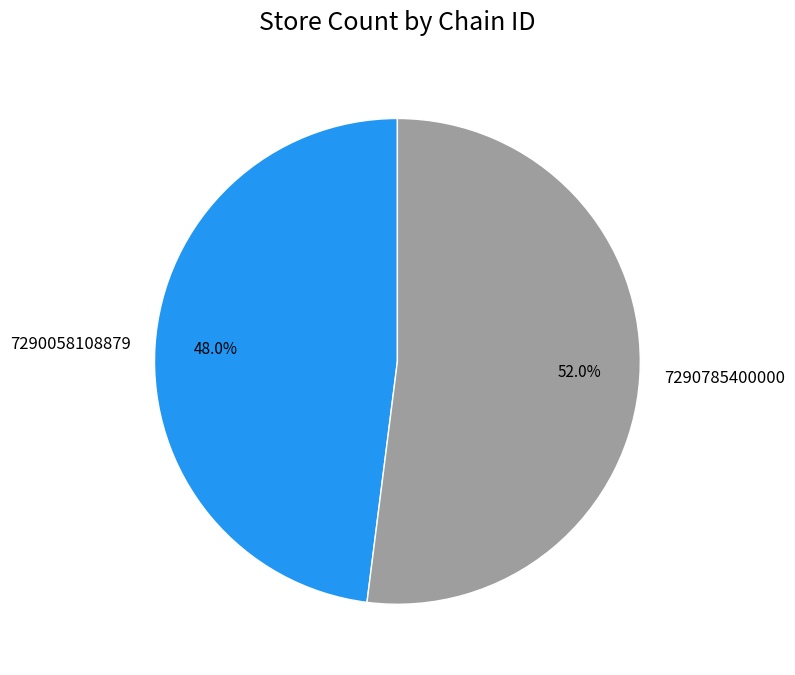

Rank the categories by value from highest to lowest.

7290785400000, 7290058108879